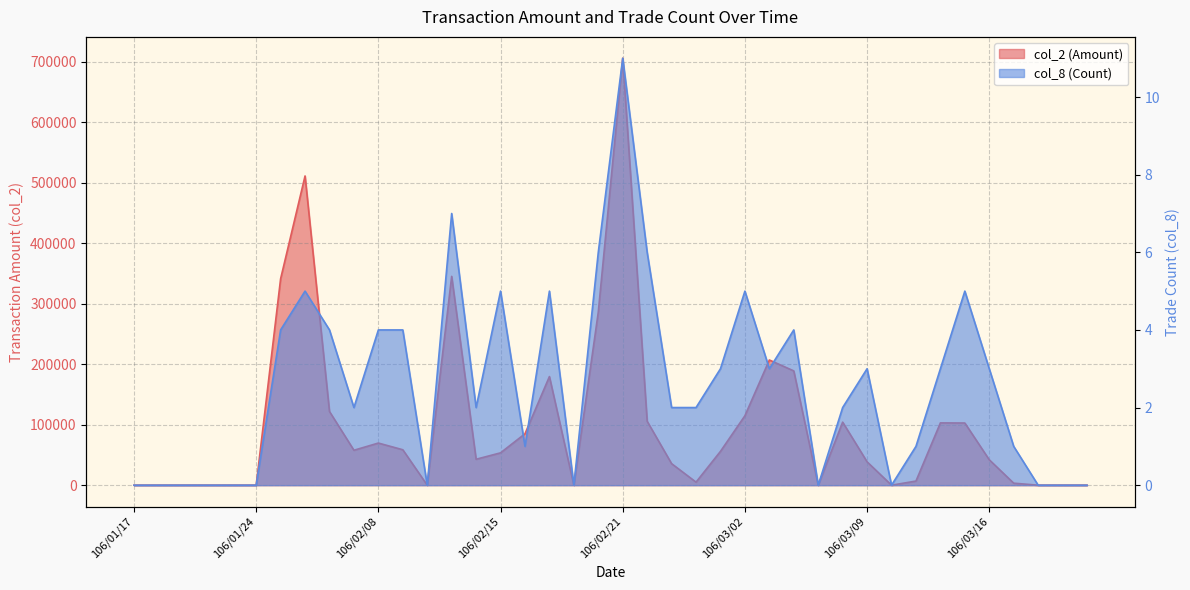

What is the sum of all col_2 (Amount) values?

3972340